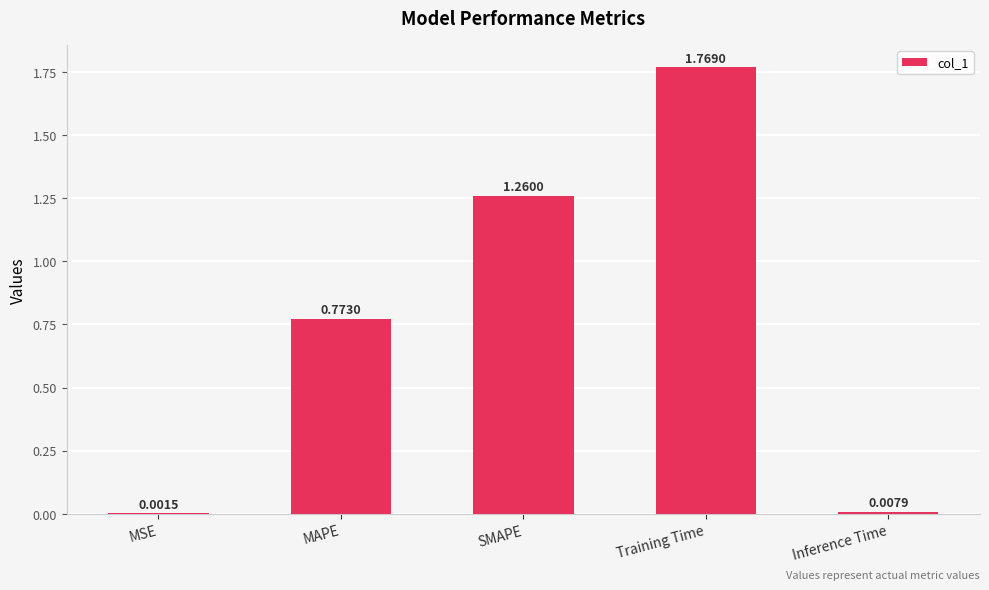

What is the sum of the values at MAPE and SMAPE?

2.0